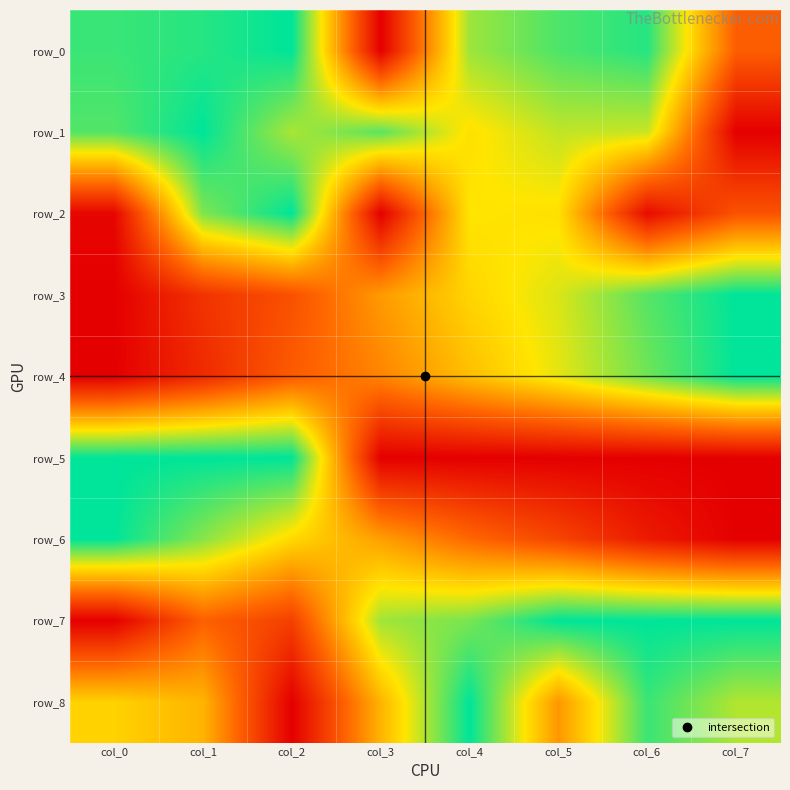

How many categories are shown in the chart?

8